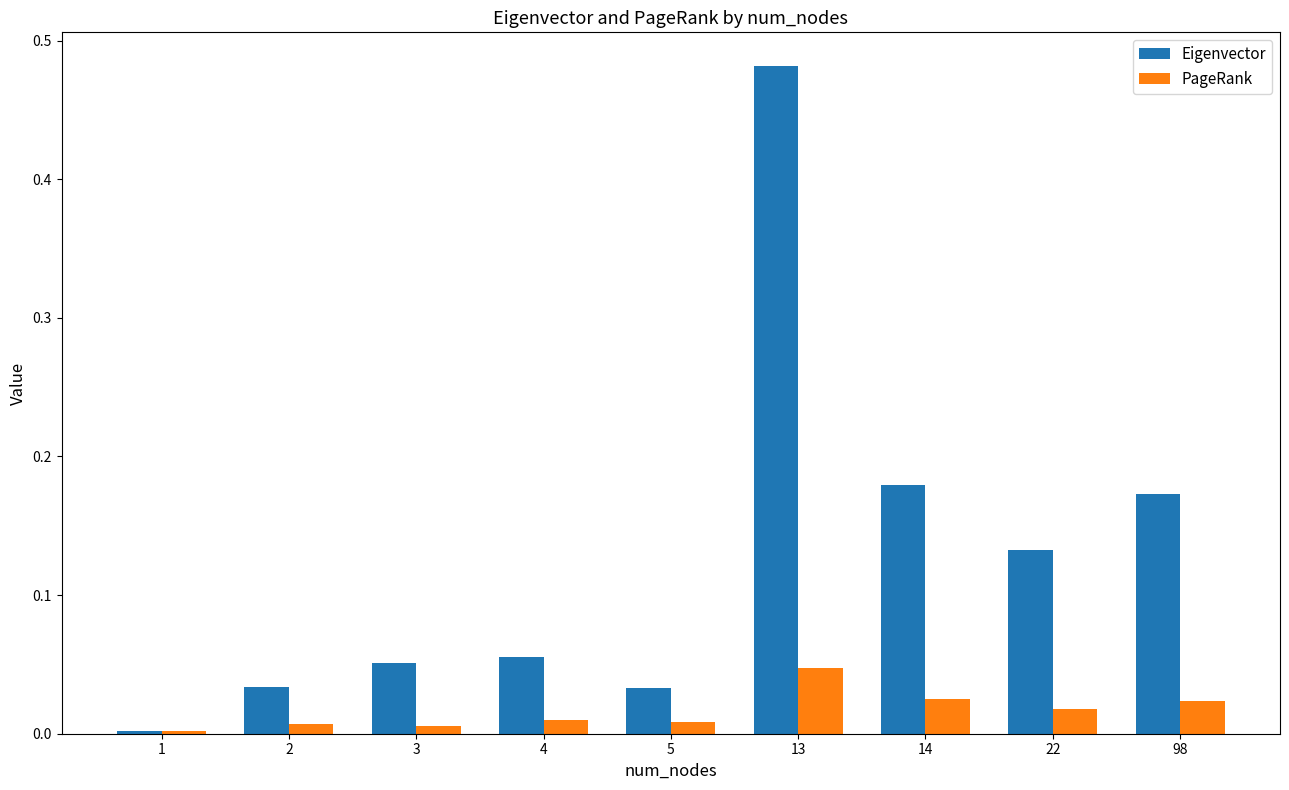

The value of PageRank at 22 is 0.0. True or false?

True